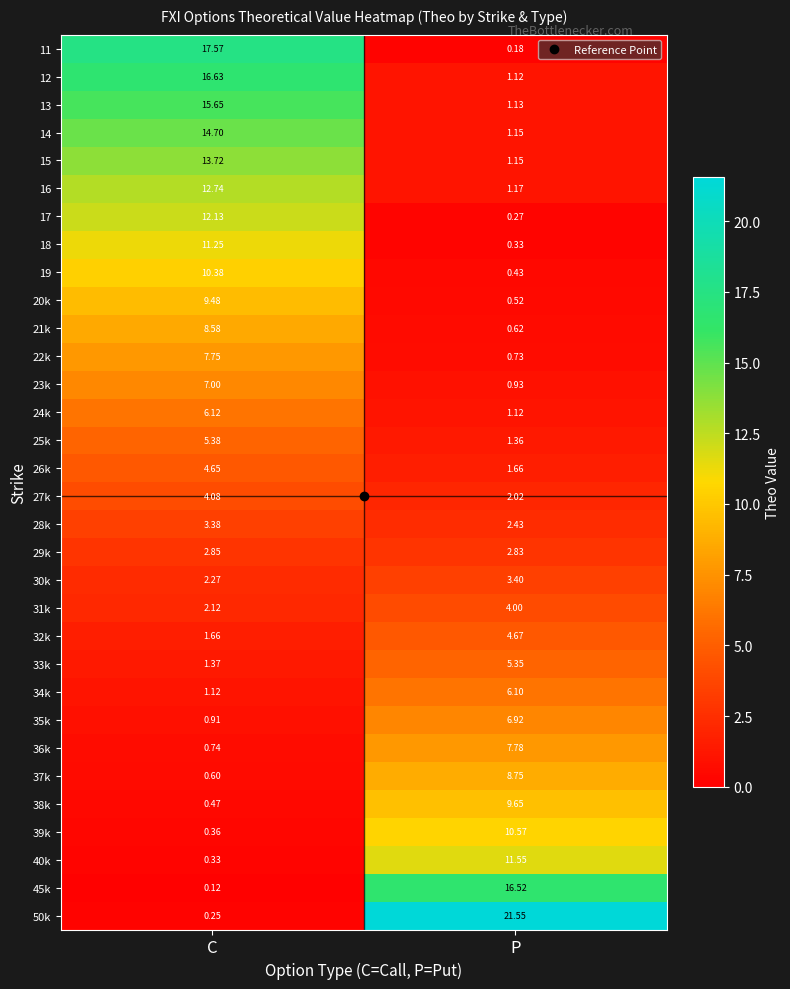

List the labels in order of 39k value, smallest first.

C, P